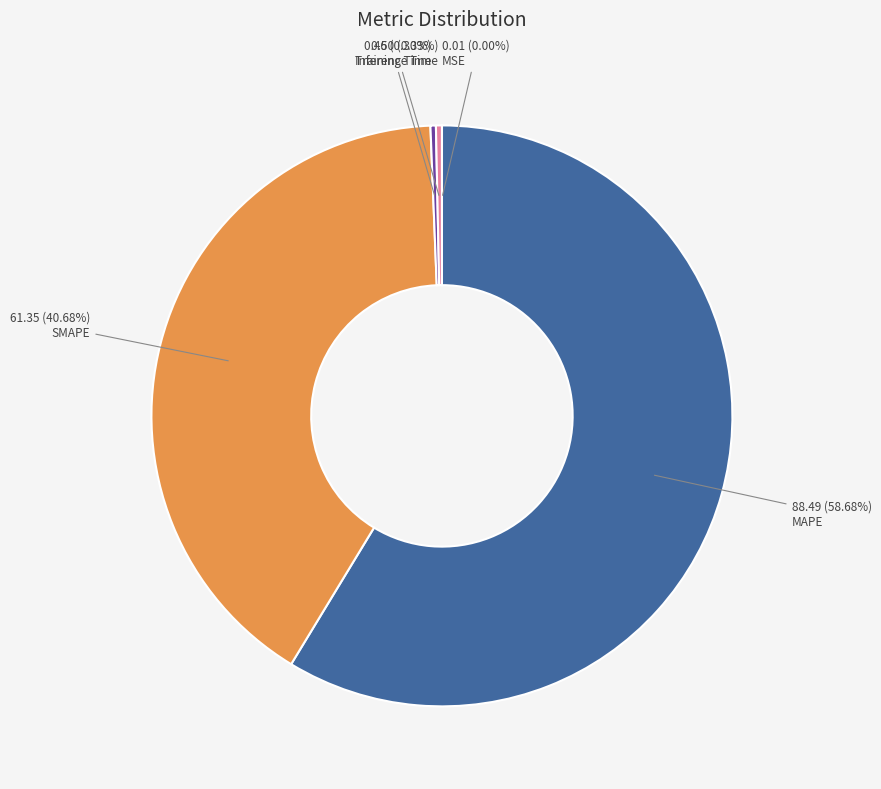

To the nearest percent, what is the difference between the largest and smallest slice percentages?

59%